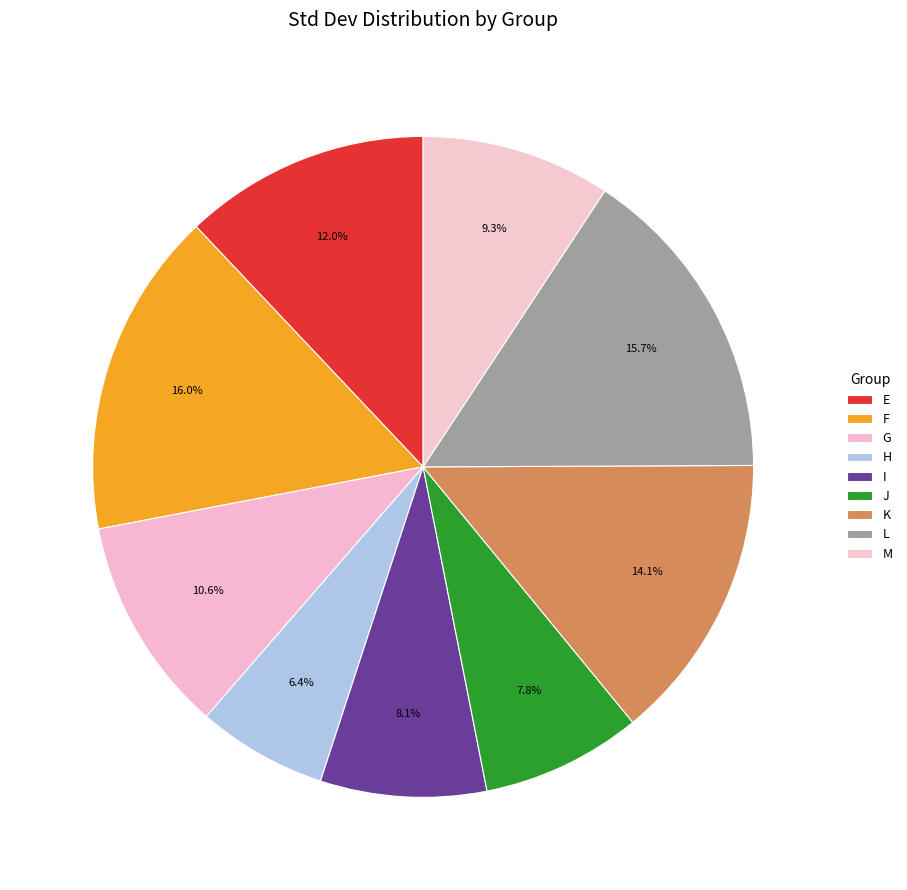

To the nearest percent, what is the combined percentage of L and F?

32%